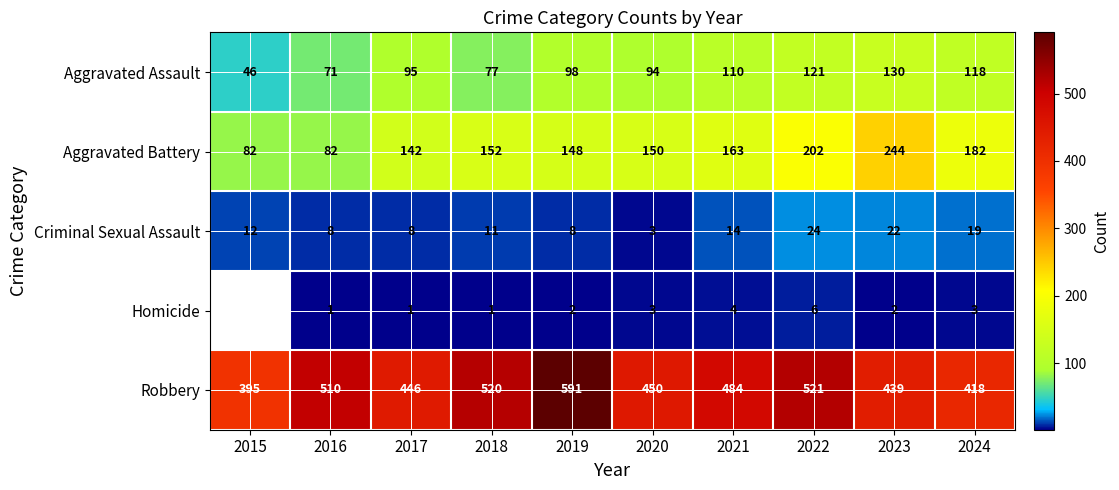

At which category is the sum across all series the highest?

2022